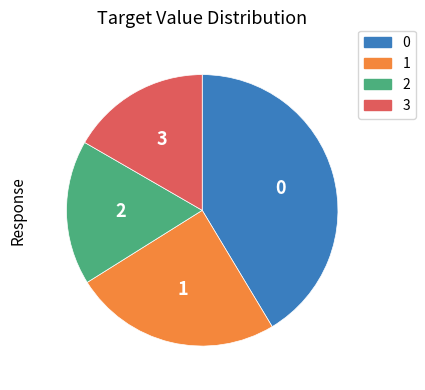

Does any single category account for the majority?

No